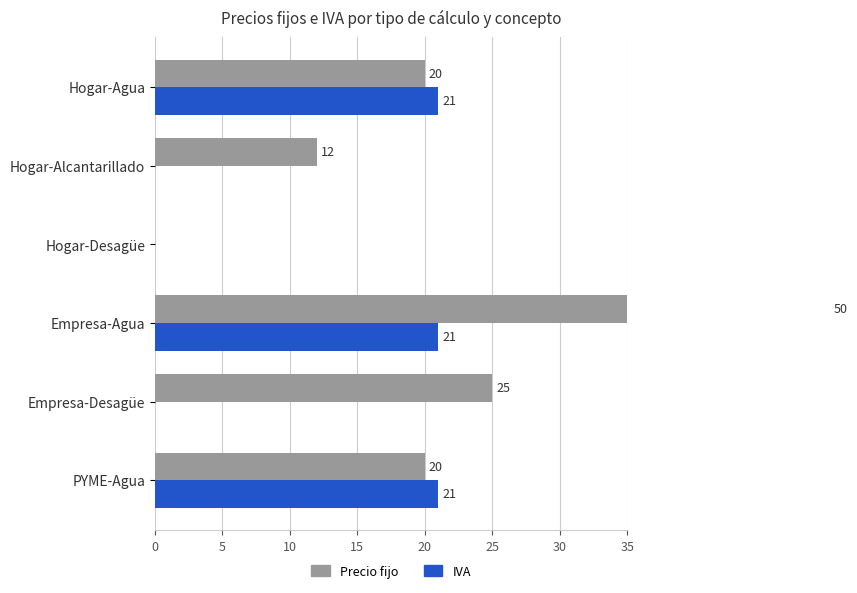

What is the value of the Precio fijo bar at the 2nd from the left?

12